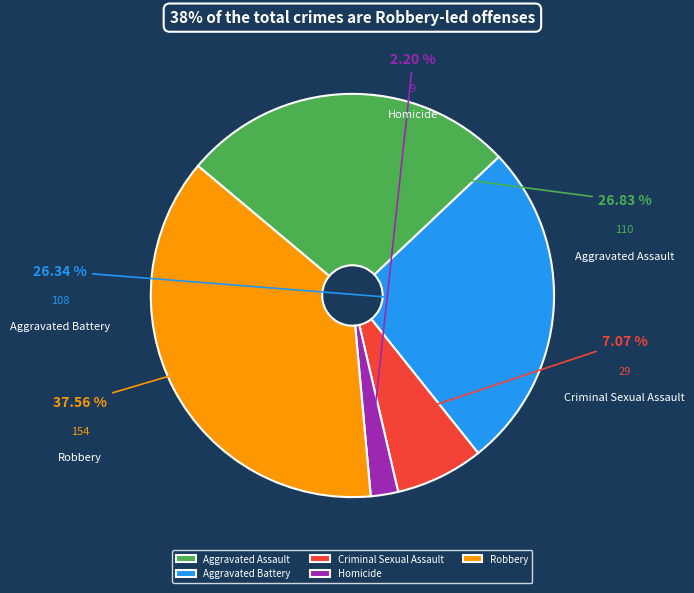

To the nearest percent, what percentage of the pie is Robbery?

38%